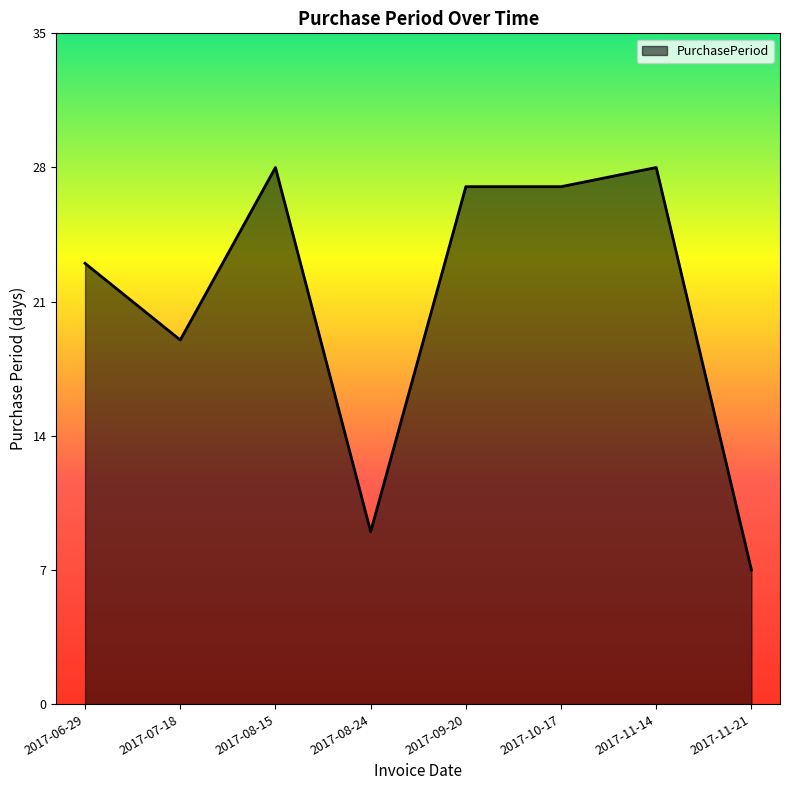

Reading left to right, list all the values displayed in this chart.

2017-06-29=23	2017-07-18=19	2017-08-15=28	2017-08-24=9	2017-09-20=27	2017-10-17=27	2017-11-14=28	2017-11-21=7